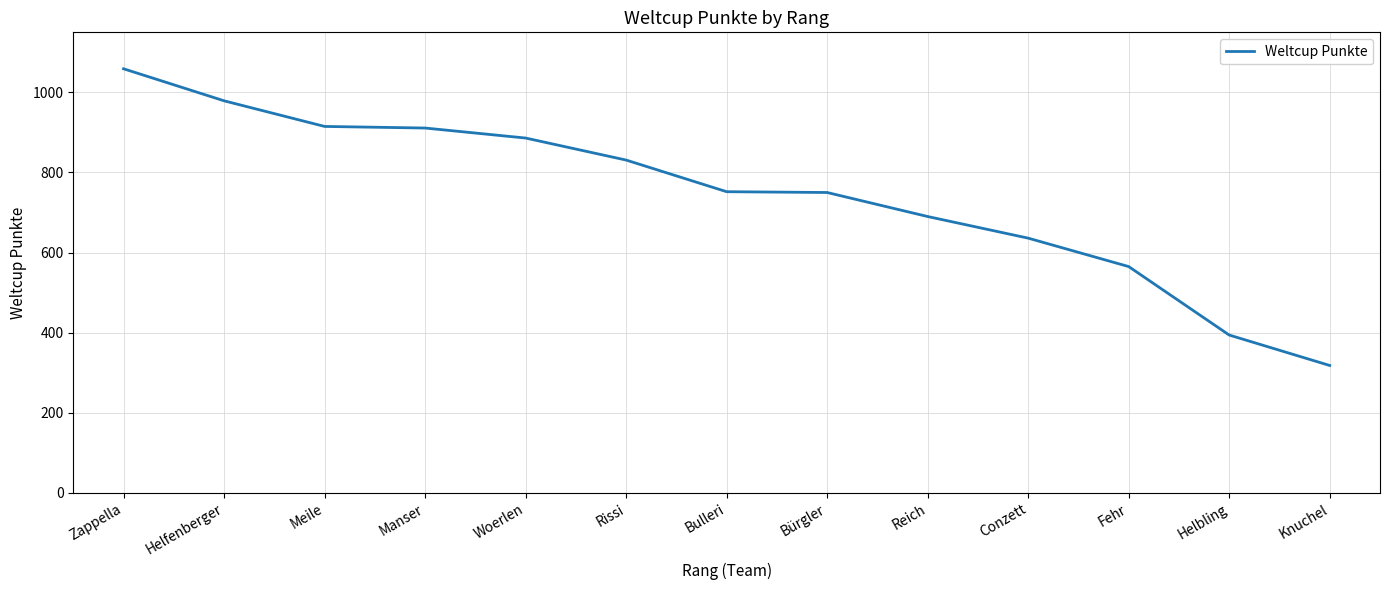

At which category does the chart reach its minimum across all series?

Knuchel